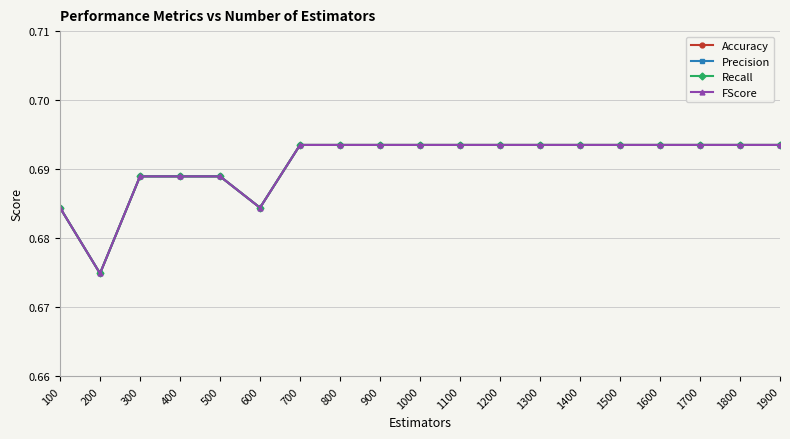

True or false: Recall and FScore cross at least once.

False